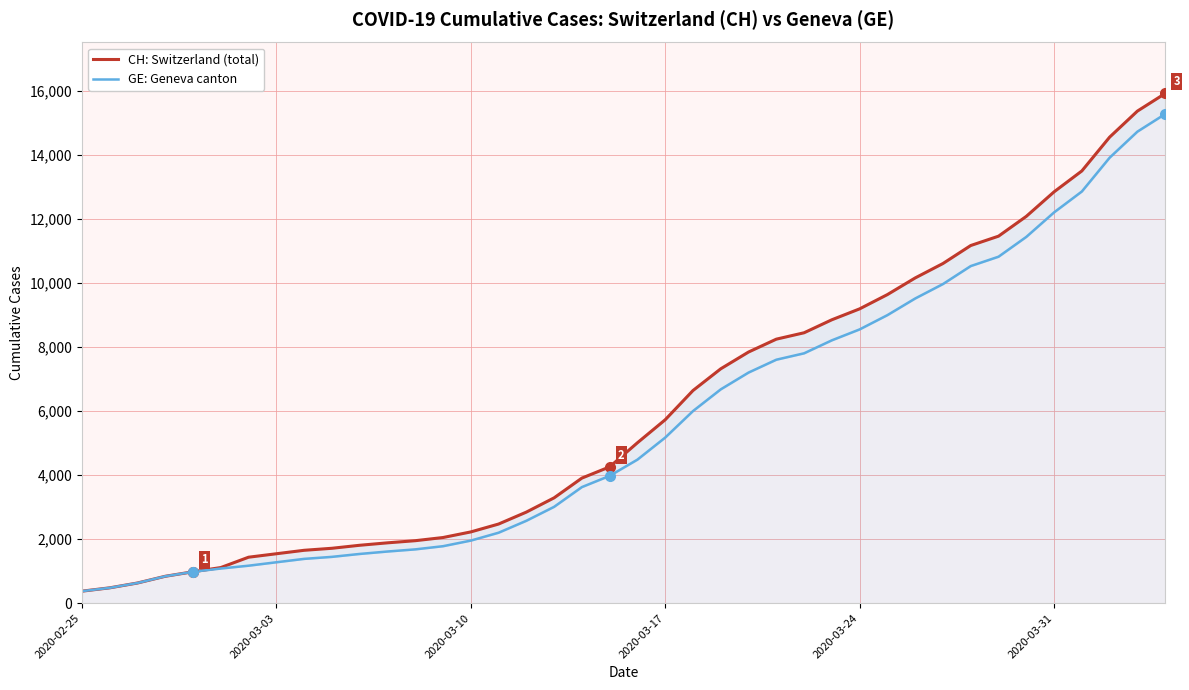

Is the value of CH: Switzerland (total) at 25 greater than the value of GE: Geneva canton at 37?

No